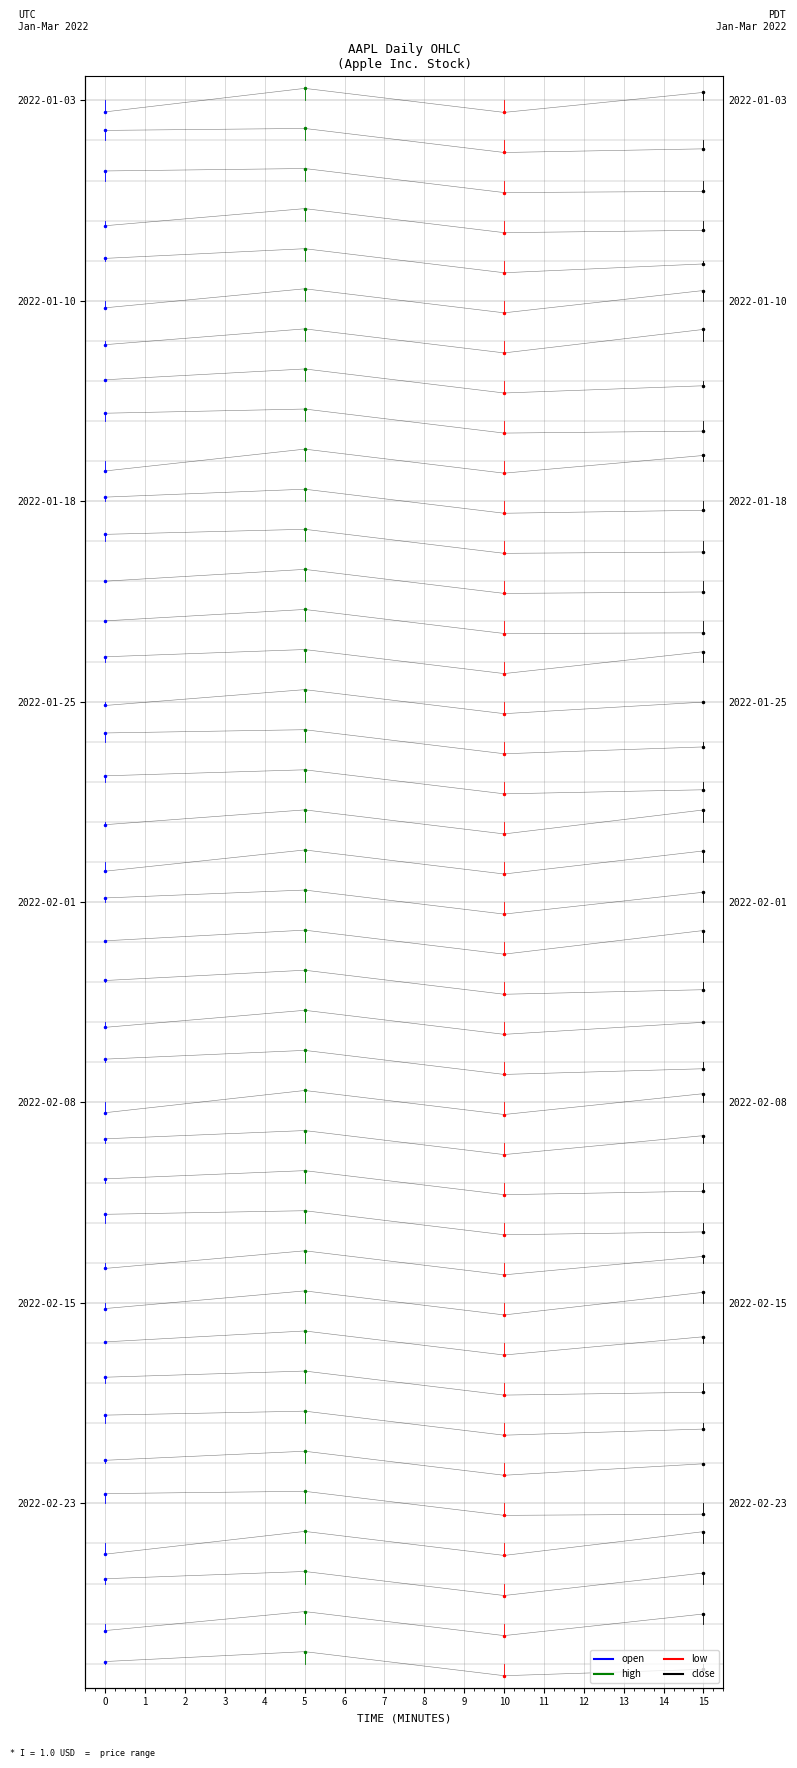

What is the average value of the open series?

39.9